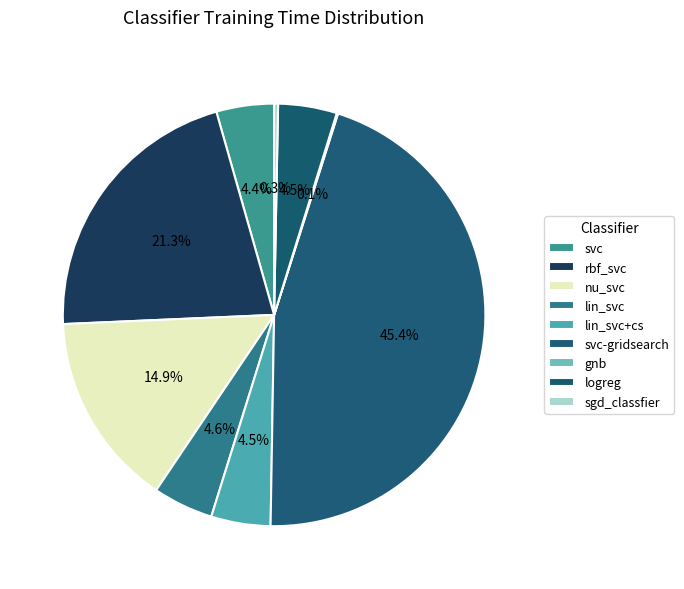

To the nearest percent, what is the combined percentage of lin_svc and logreg?

9%